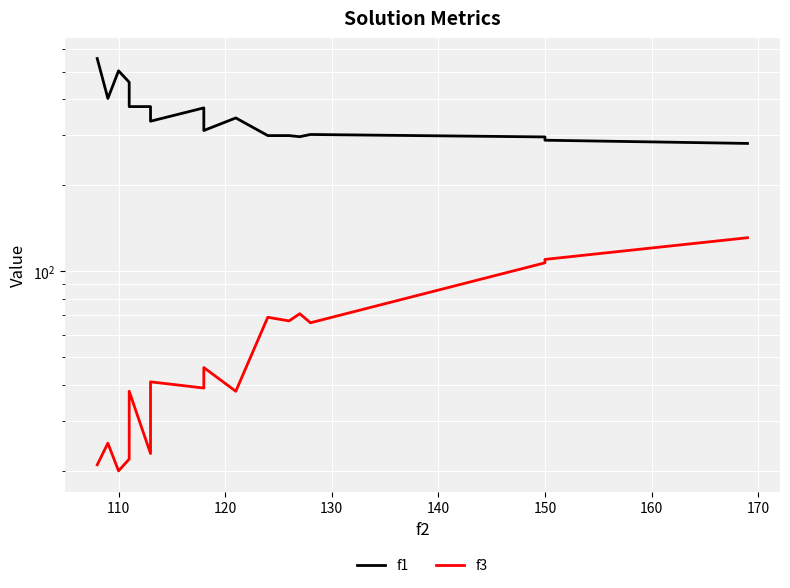

What is the sum of all f3 values?

999.0